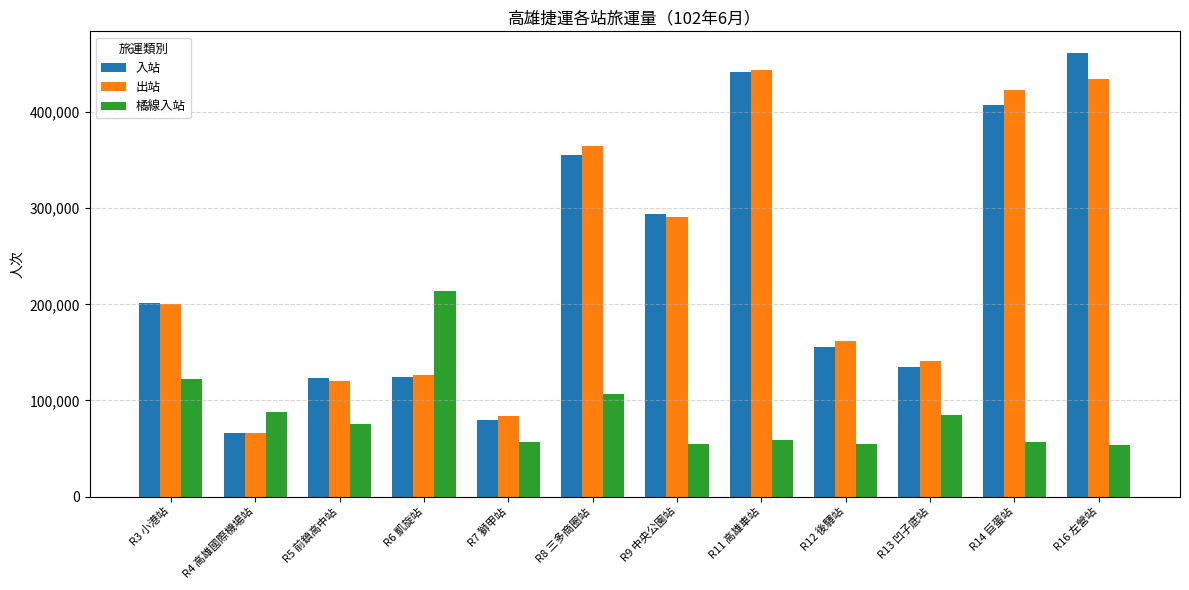

The 橘線入站 series shows 30969 at R5 前鎮高中站. True or false?

False